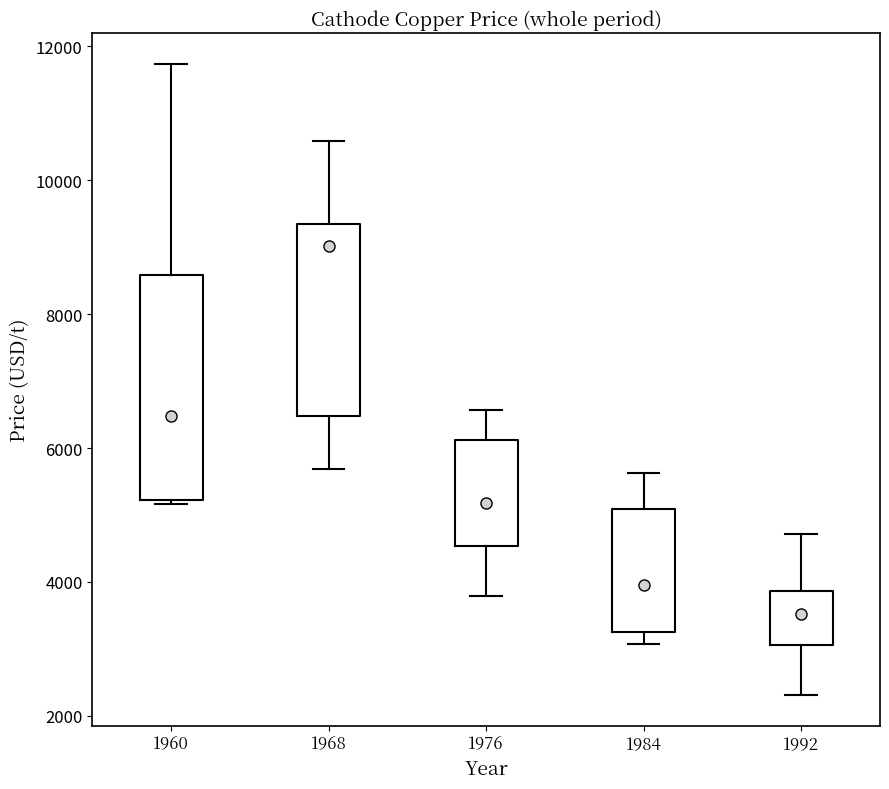

Comparing the boxes themselves (not the whiskers), which one is the tallest?

1960